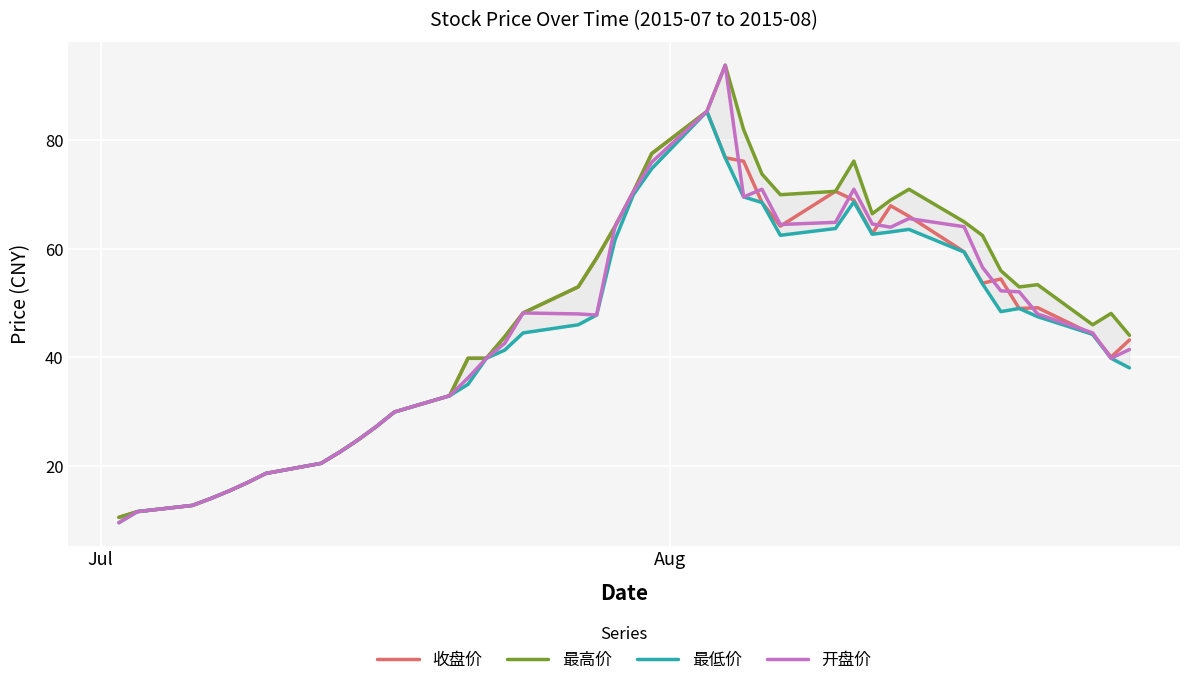

In 收盘价, how many points are lower than both neighbors (excluding endpoints)?

5